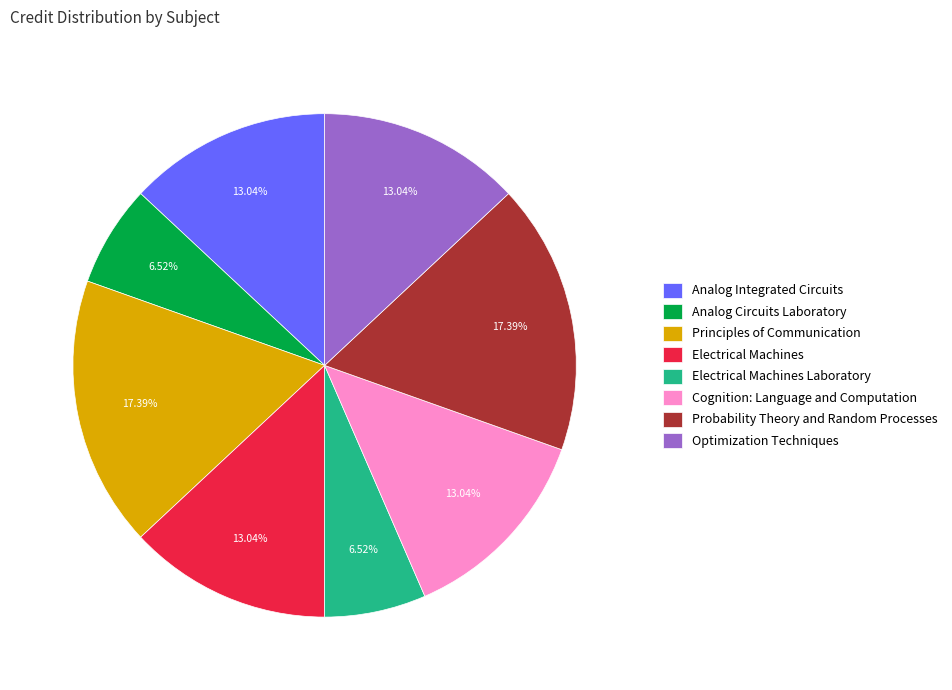

Between Probability Theory and Random Processes and Analog Circuits Laboratory, which is larger?

Probability Theory and Random Processes